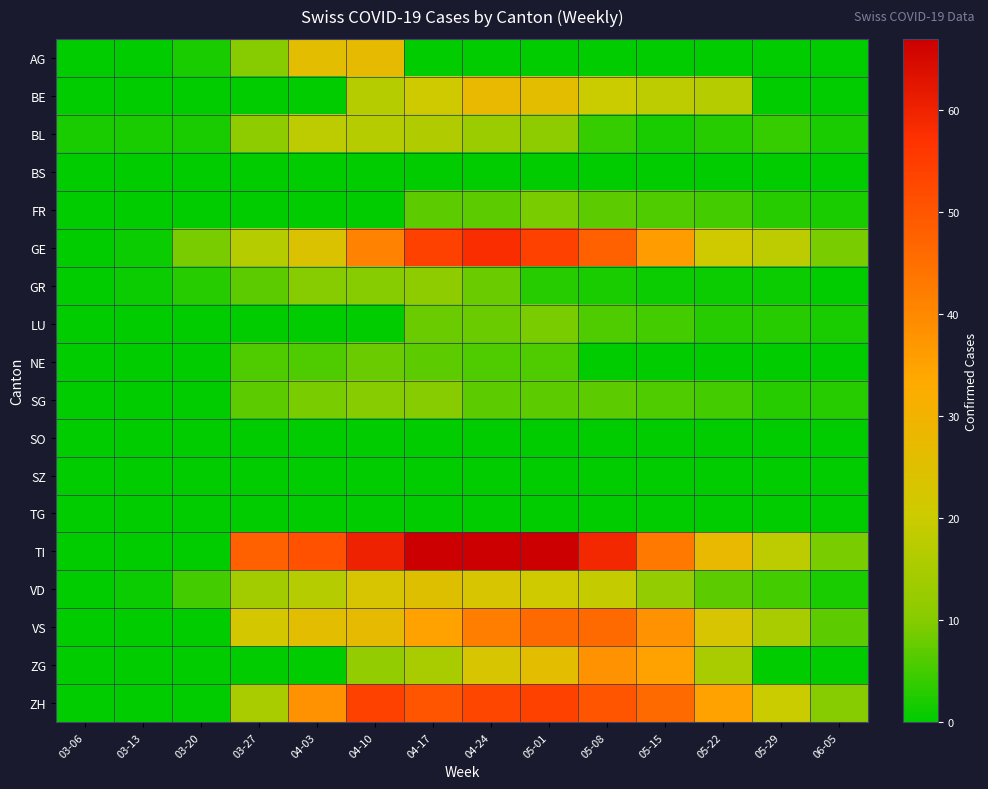

Which label corresponds to the smallest value in the chart?

03-06